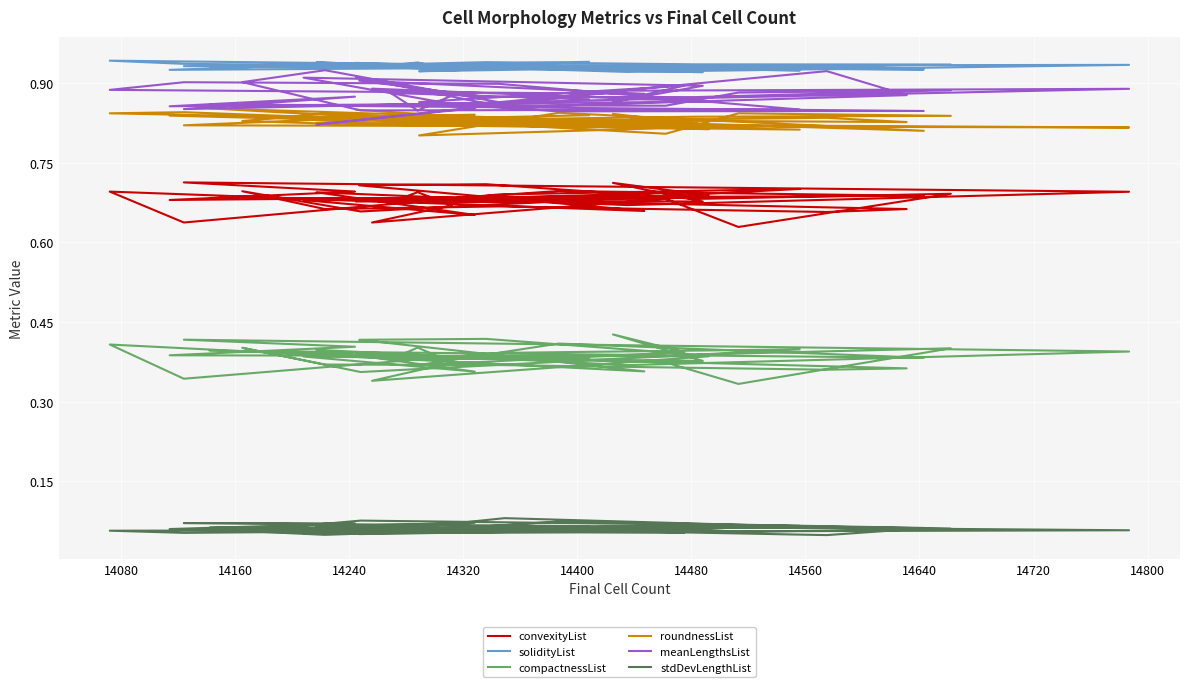

What is the difference between the second highest and second lowest values in the meanLengthsList series?

0.1